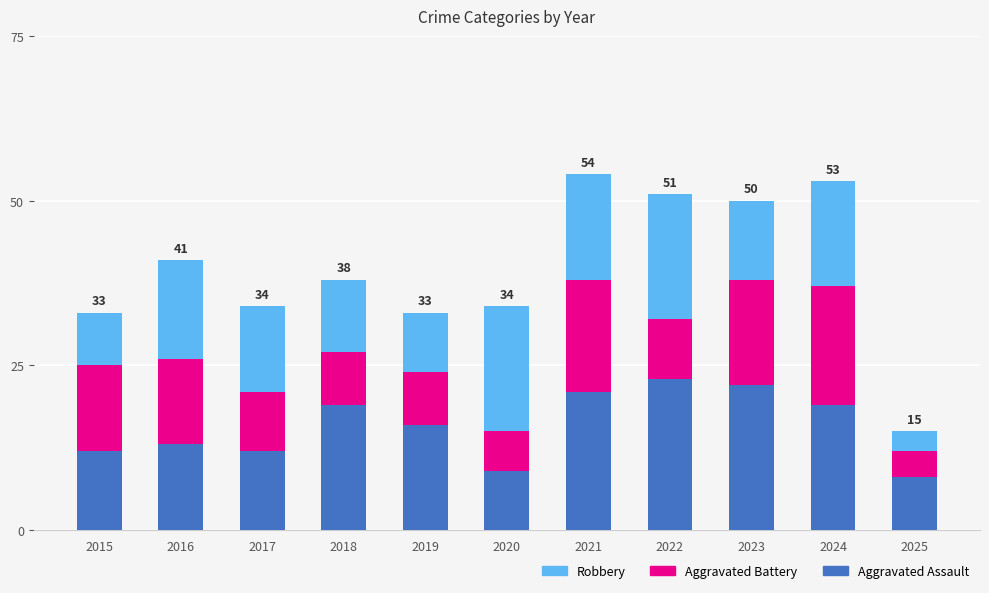

What is the difference between the maximum and minimum values in the Aggravated Assault series?

15